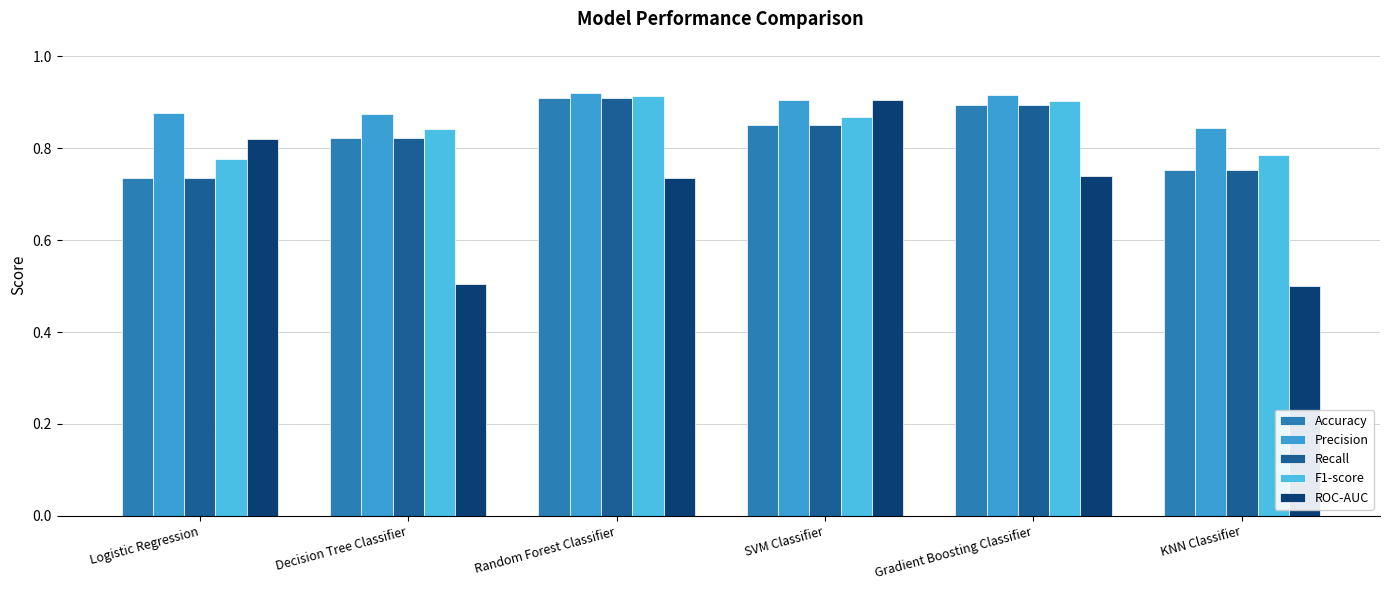

Reading left to right, list all the values displayed in this chart.

Accuracy: 0.7	0.8	0.9	0.8	0.9	0.8
Precision: 0.9	0.9	0.9	0.9	0.9	0.8
Recall: 0.7	0.8	0.9	0.8	0.9	0.8
F1-score: 0.8	0.8	0.9	0.9	0.9	0.8
ROC-AUC: 0.8	0.5	0.7	0.9	0.7	0.5